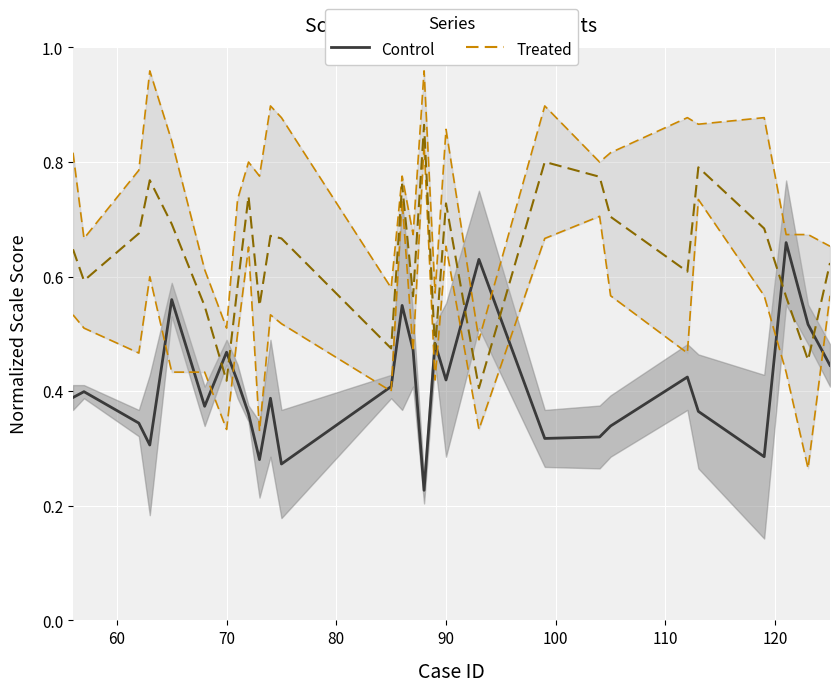

Is this an area chart (filled region under the line)?

No